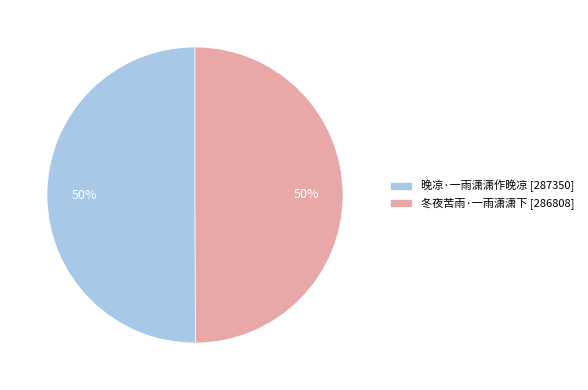

How many segments does this pie chart have?

2